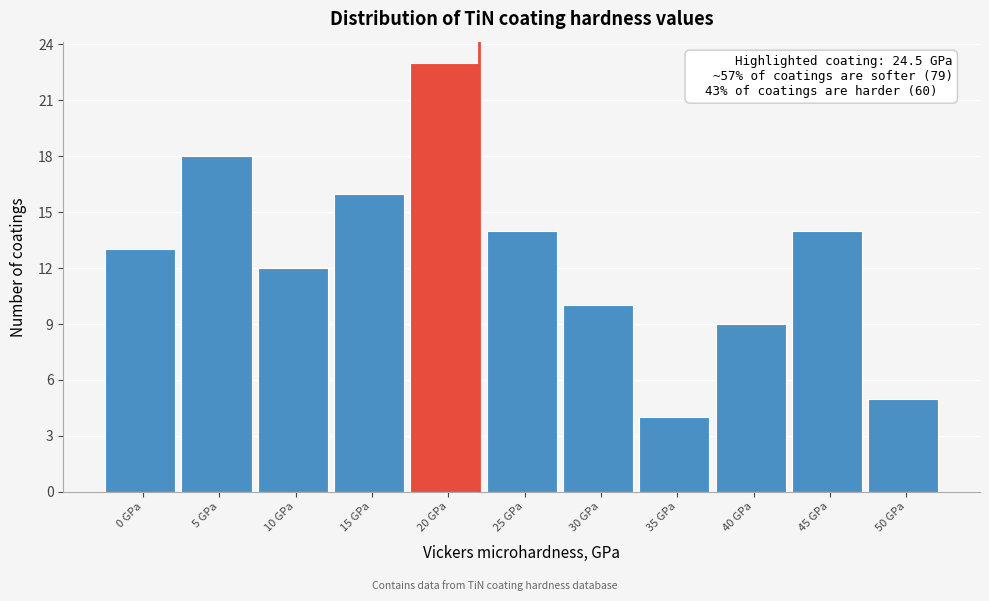

Reading left to right, list all the values displayed in this chart.

13	18	12	16	23	14	10	4	9	14	5